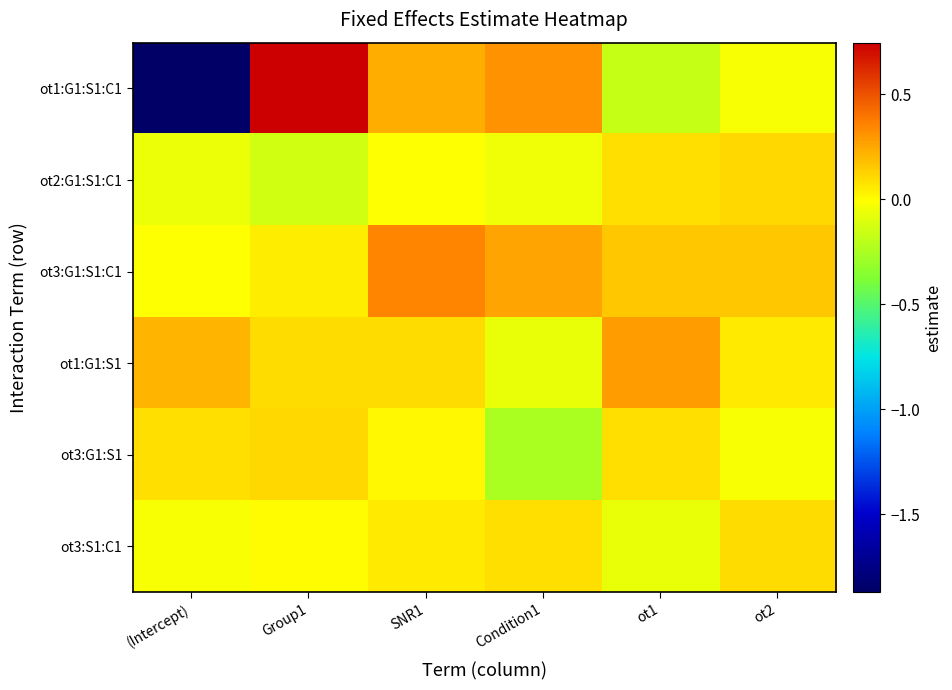

Reading left to right, list all the values displayed in this chart.

ot1:G1:S1:C1: (Intercept)=-1.9	Group1=0.7	SNR1=0.2	Condition1=0.3	ot1=-0.2	ot2=-0.0
ot2:G1:S1:C1: (Intercept)=-0.1	Group1=-0.1	SNR1=-0.0	Condition1=-0.1	ot1=0.1	ot2=0.1
ot3:G1:S1:C1: (Intercept)=-0.0	Group1=0.0	SNR1=0.4	Condition1=0.3	ot1=0.2	ot2=0.2
ot1:G1:S1: (Intercept)=0.2	Group1=0.1	SNR1=0.1	Condition1=-0.1	ot1=0.3	ot2=0.1
ot3:G1:S1: (Intercept)=0.1	Group1=0.1	SNR1=0.0	Condition1=-0.2	ot1=0.1	ot2=-0.0
ot3:S1:C1: (Intercept)=-0.0	Group1=0.0	SNR1=0.1	Condition1=0.1	ot1=-0.1	ot2=0.1